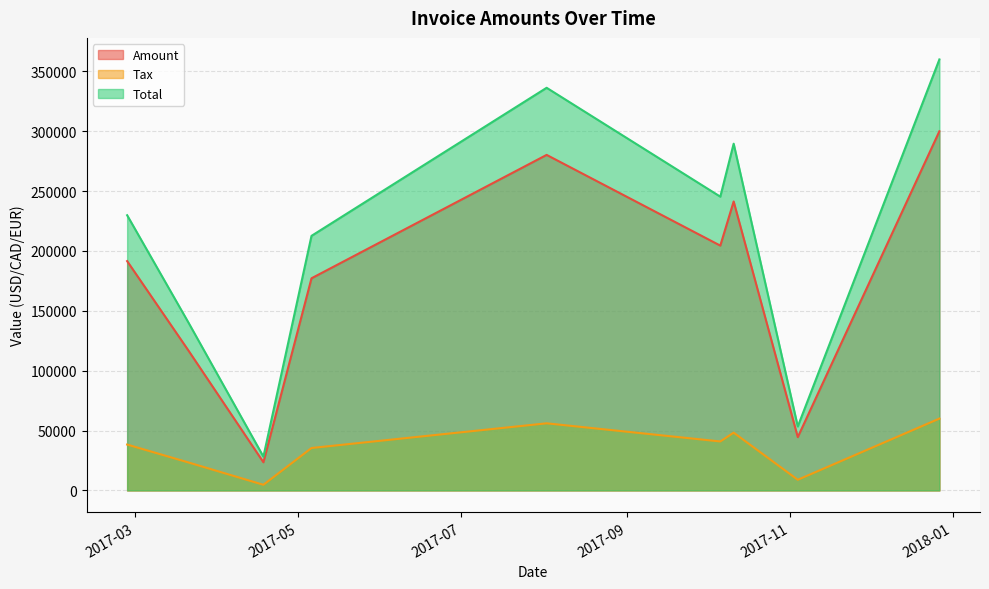

What are all the series names shown in the legend?

Amount, Tax, Total